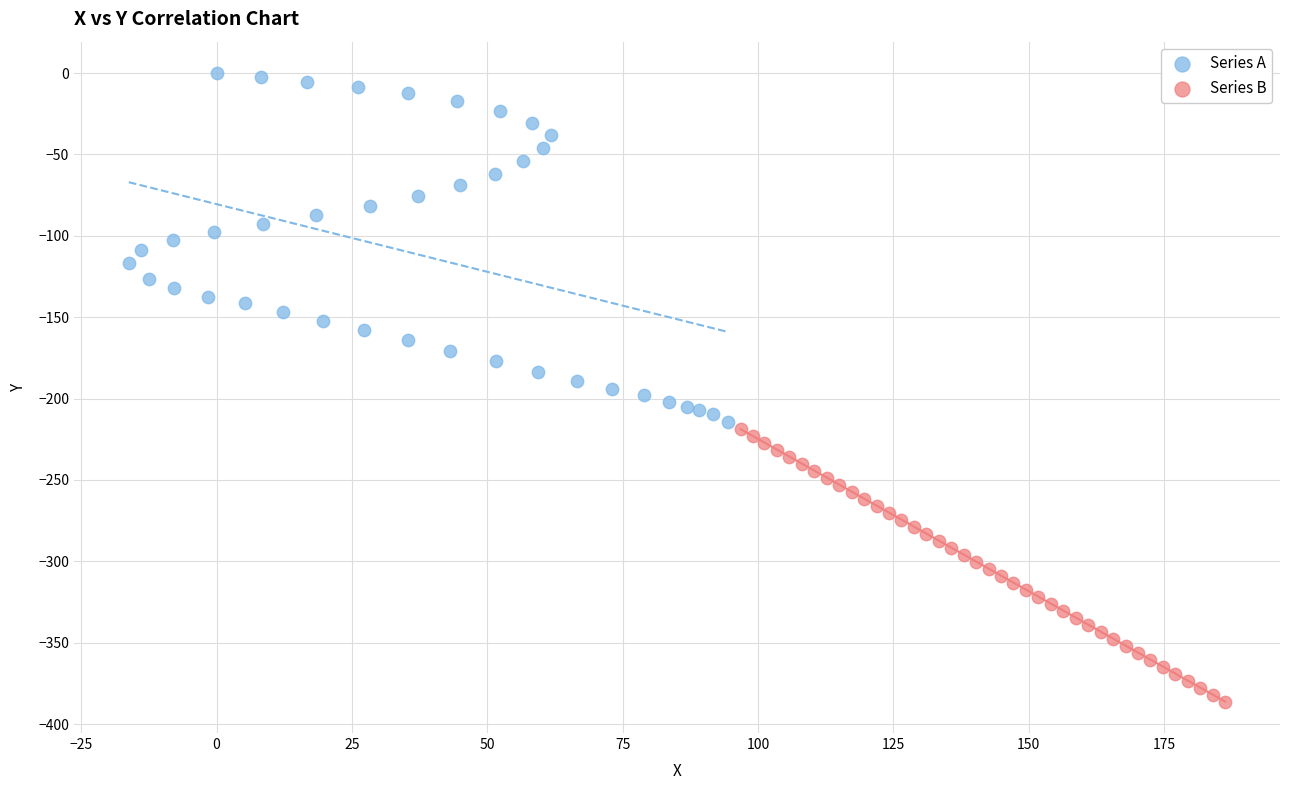

Which series contains the lowest Y value?

Series B